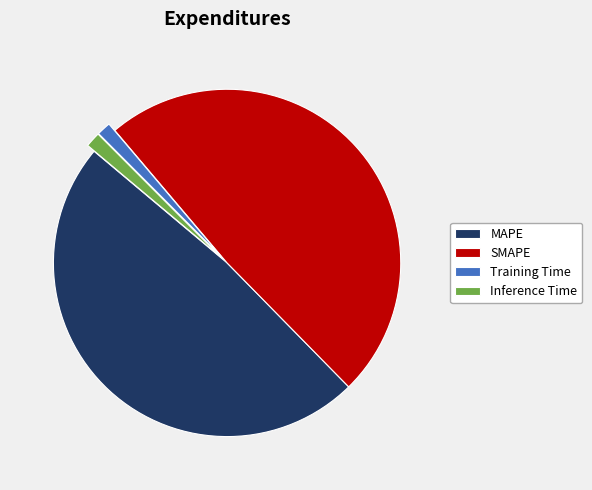

The MAPE slice represents 56% of the pie. True or false?

False